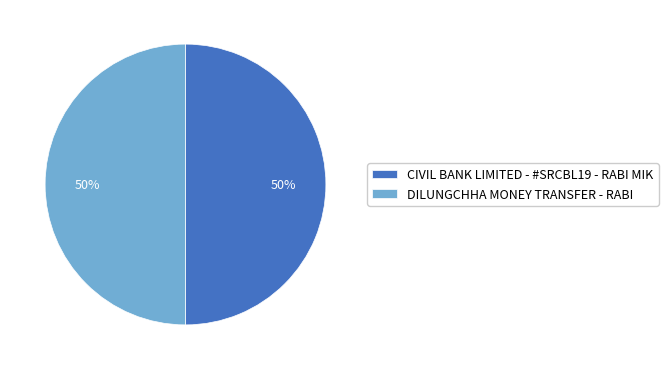

Combined, do DILUNGCHHA MONEY TRANSFER - RABI and CIVIL BANK LIMITED - #SRCBL19 - RABI MIK account for over 50%?

Yes